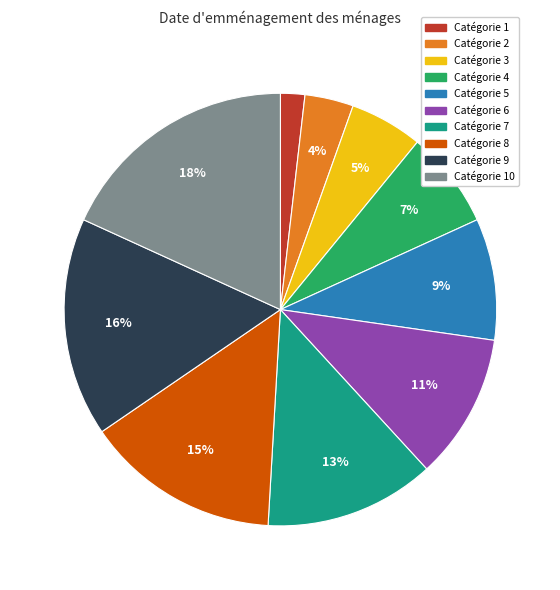

Is there a majority slice in this chart?

No